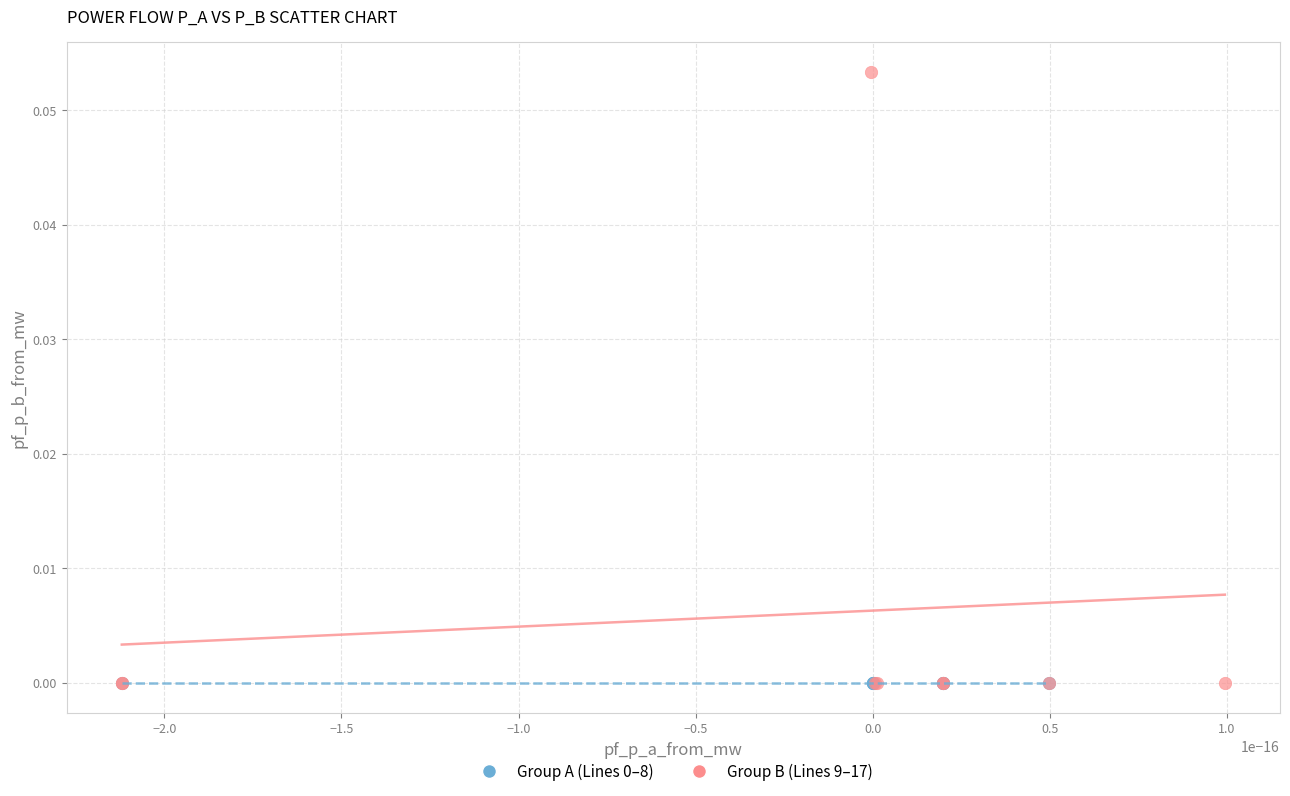

Which series has the largest Y range (max minus min)?

Group B (Lines 9–17)